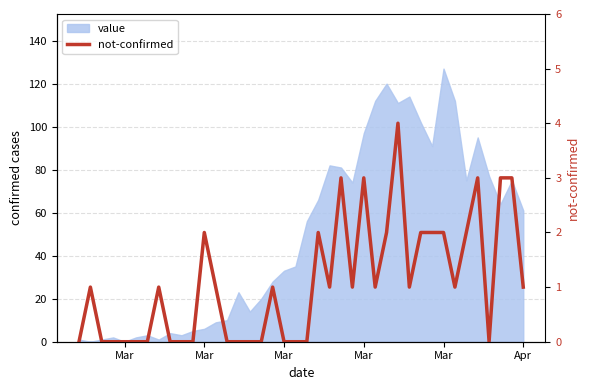

What is the sum of all values?

43